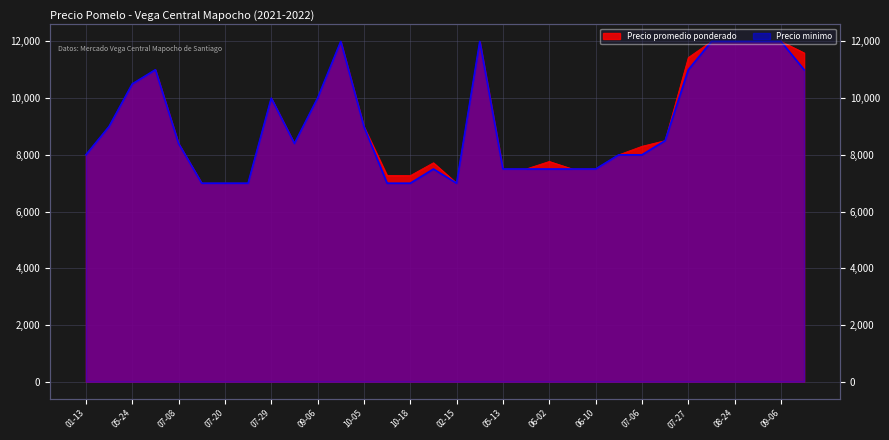

Where is the first local maximum for Precio minimo?

2021-06-17